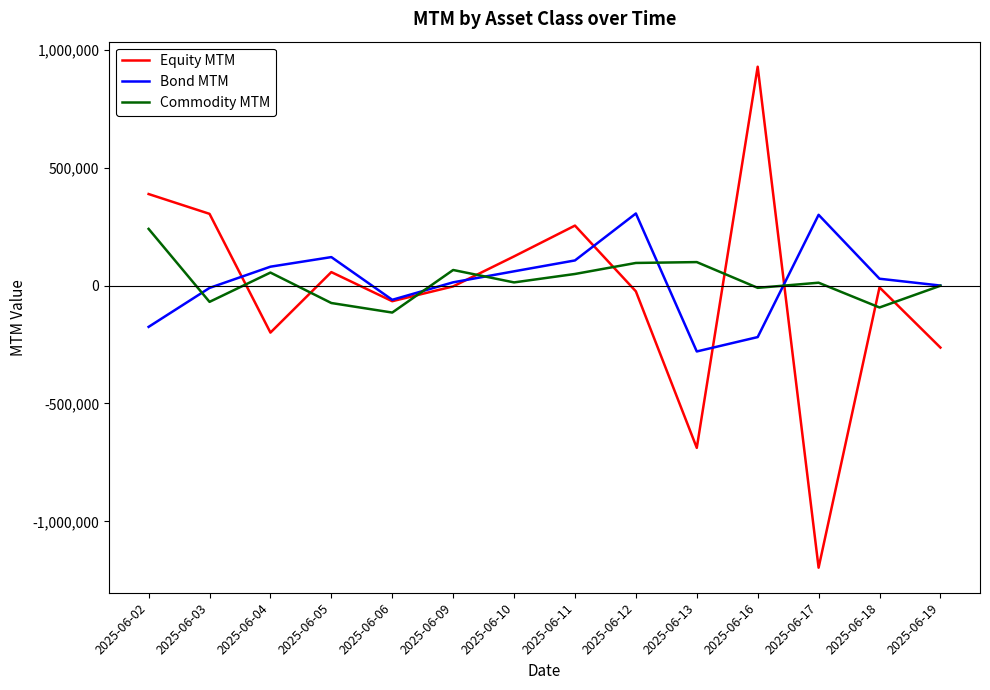

What is the difference between the maximum and minimum values in the Bond MTM series?

585222.7